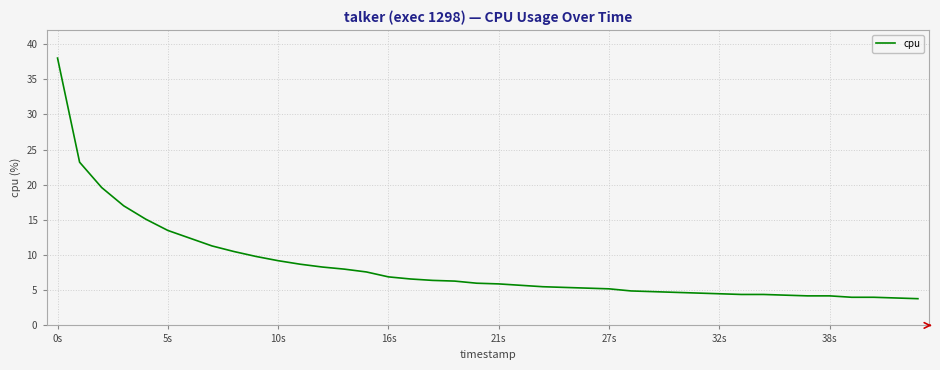

What is the maximum value shown in the chart?

38.0